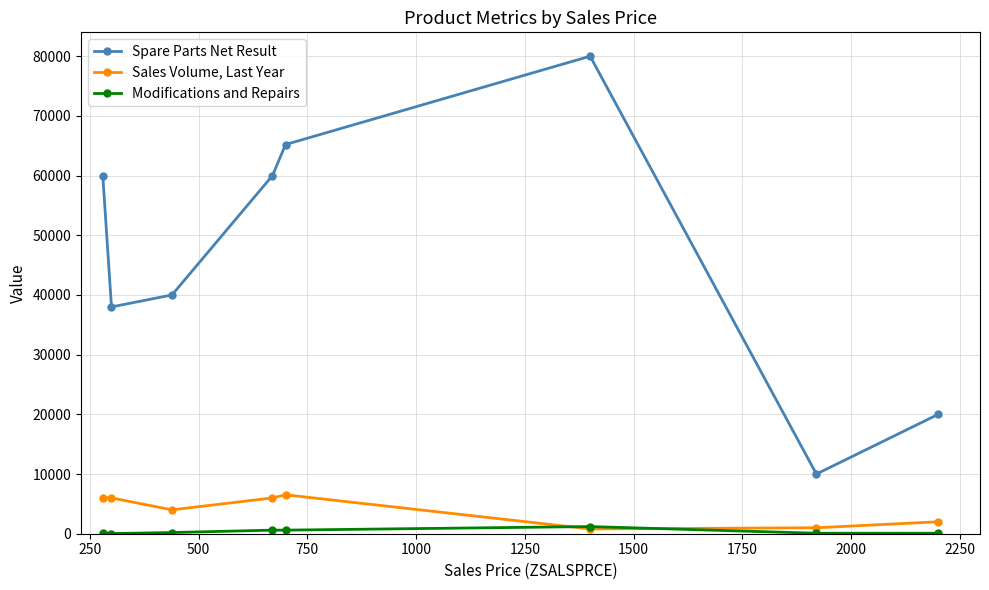

What is the minimum value for Modifications and Repairs?

20